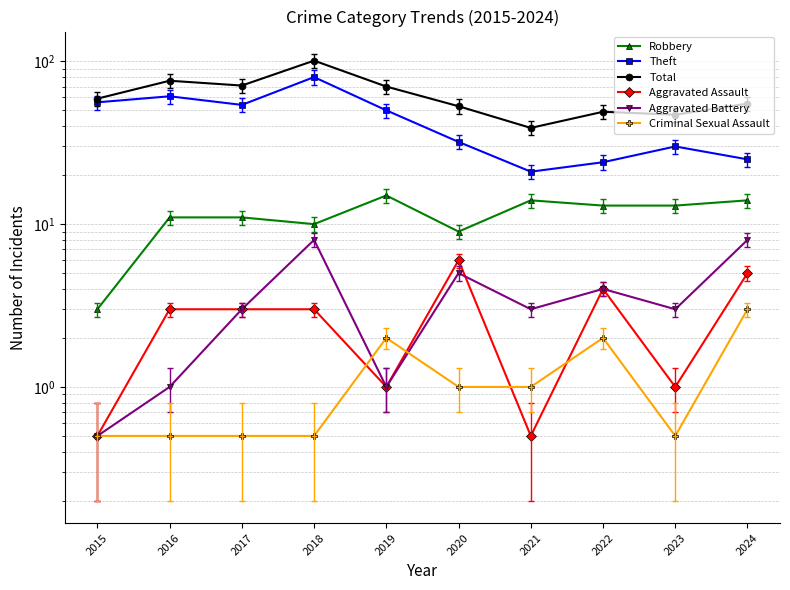

Is it true that Aggravated Battery equals 1.0 at 2016?

True